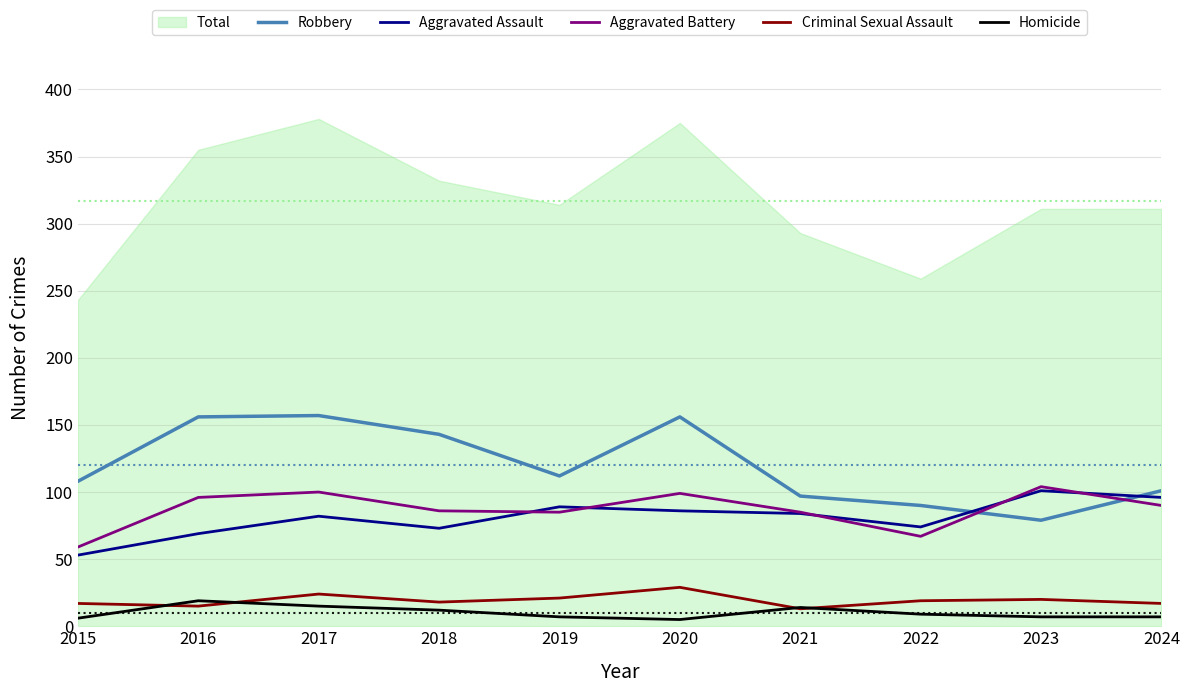

The Homicide series shows 6 at 2015. True or false?

True